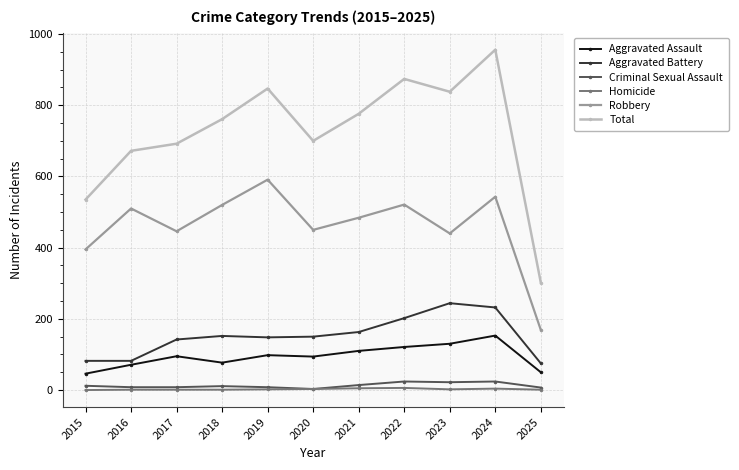

True or false: Robbery has a value of 269 at 2019.

False